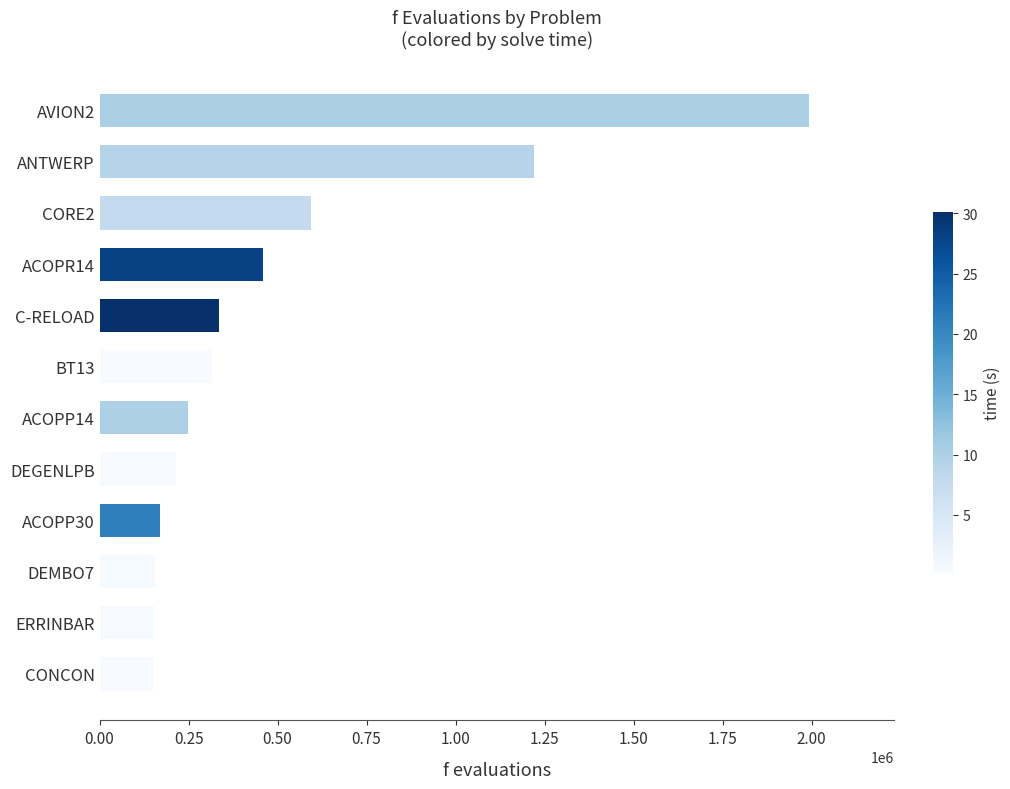

Does the chart contain stacked bars?

No